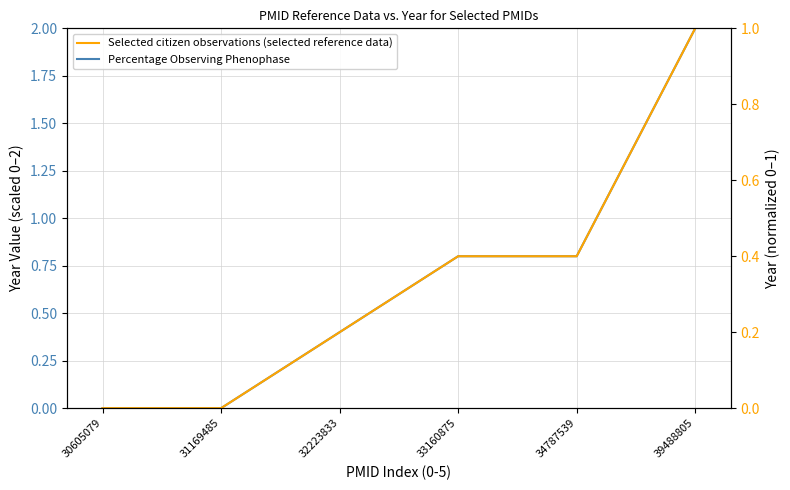

What is the difference between the second highest and second lowest values in the Selected citizen observations (selected reference data) series?

0.4